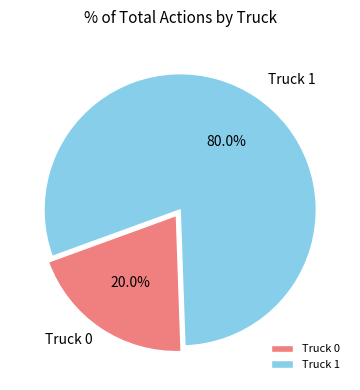

To the nearest percent, what portion does Truck 1 represent?

80%